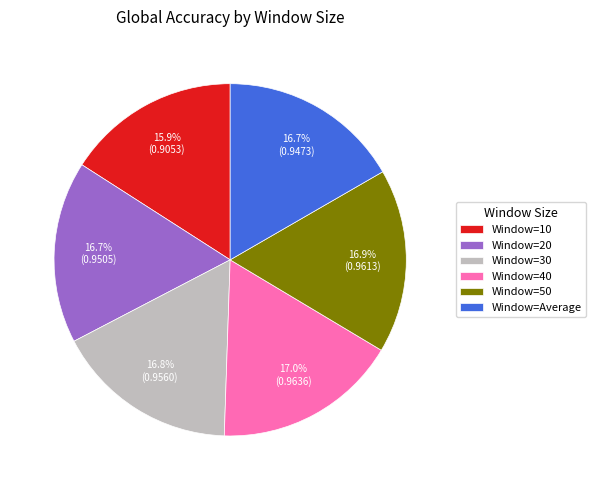

Is there a majority slice in this chart?

No